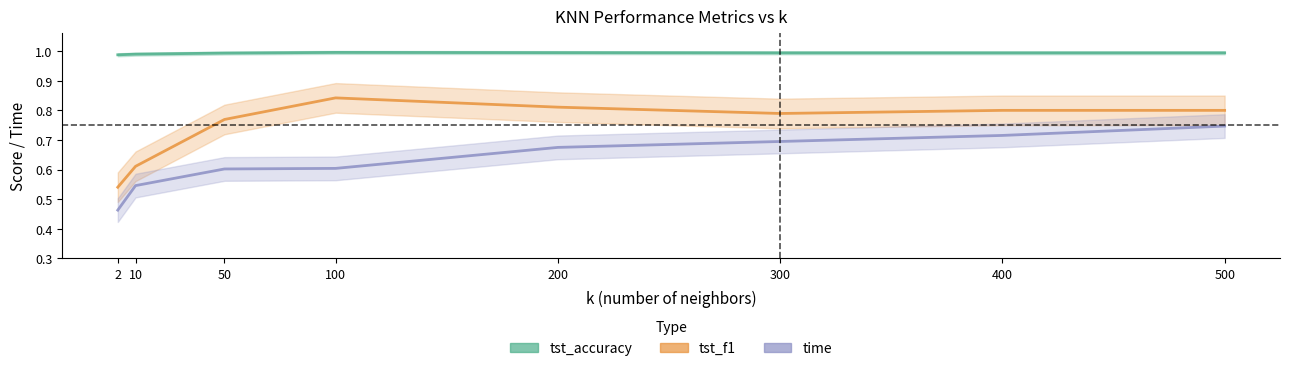

Reading left to right, transcribe all the data shown in this chart.

tst_accuracy: 2=1.0	10=1.0	50=1.0	100=1.0	200=1.0	300=1.0	400=1.0	500=1.0
tst_f1: 2=0.5	10=0.6	50=0.8	100=0.8	200=0.8	300=0.8	400=0.8	500=0.8
time: 2=0.5	10=0.5	50=0.6	100=0.6	200=0.7	300=0.7	400=0.7	500=0.7